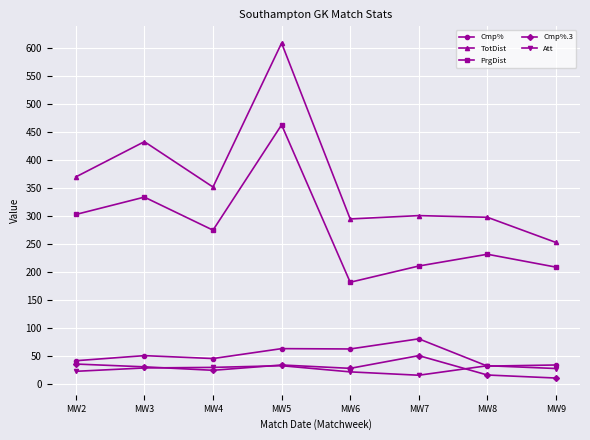

What is the highest value of the Att series?

32.0